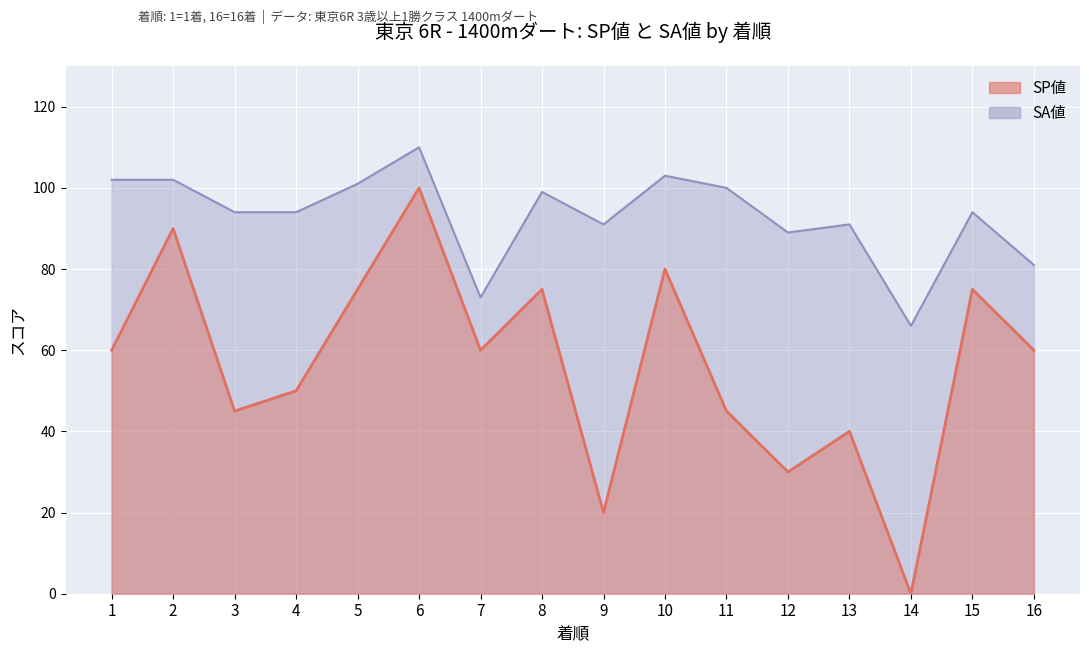

What is the spread (max minus min) of values at 5?

26